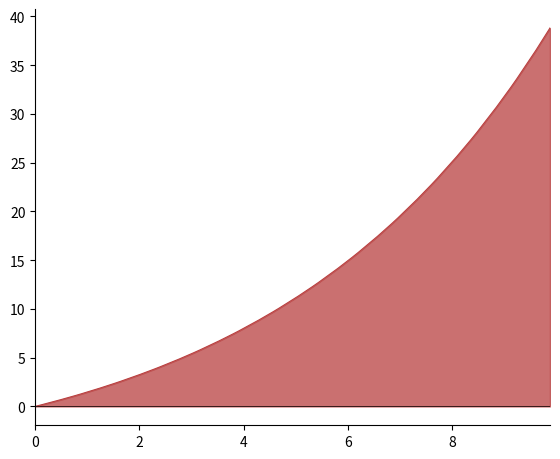

What is the maximum value shown in the chart?

38.8